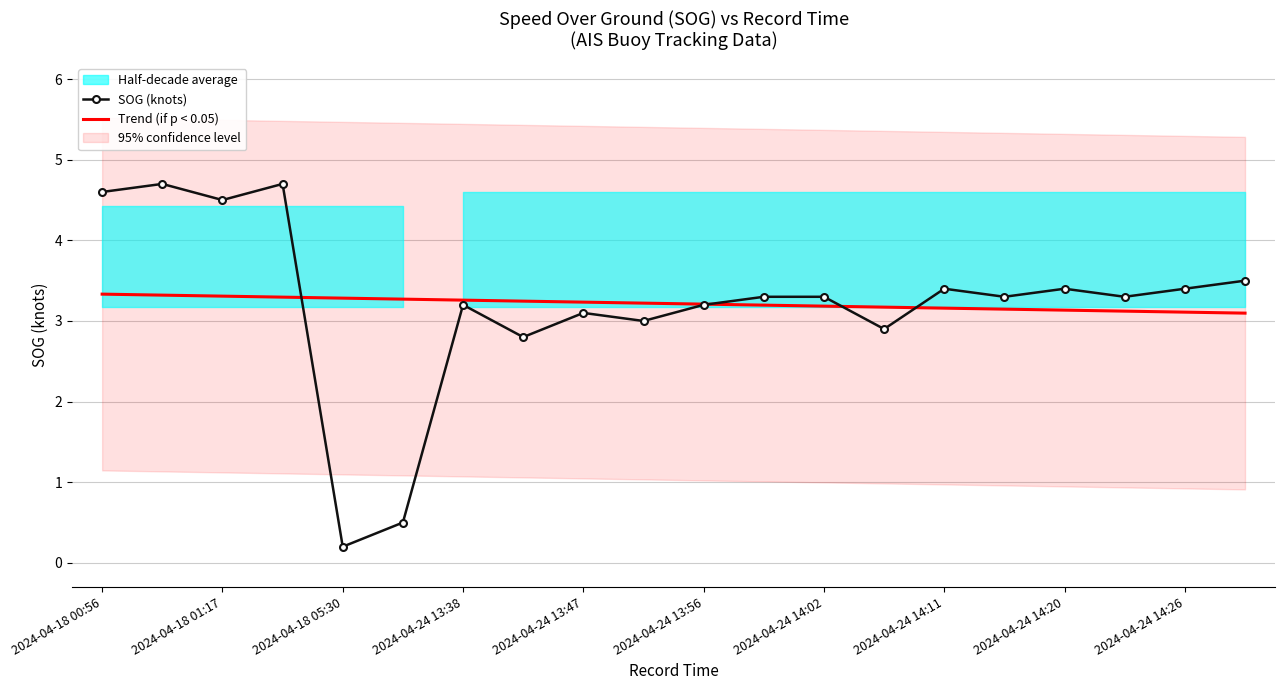

The Trend (if p < 0.05) series shows 3.2 at 2024-04-24 14:11. True or false?

True